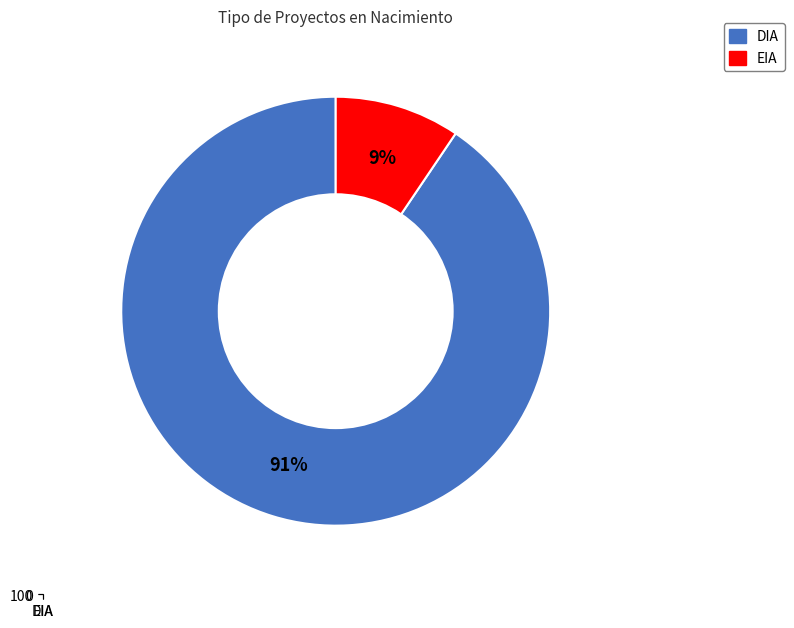

To the nearest percent, what is the average slice percentage?

50%